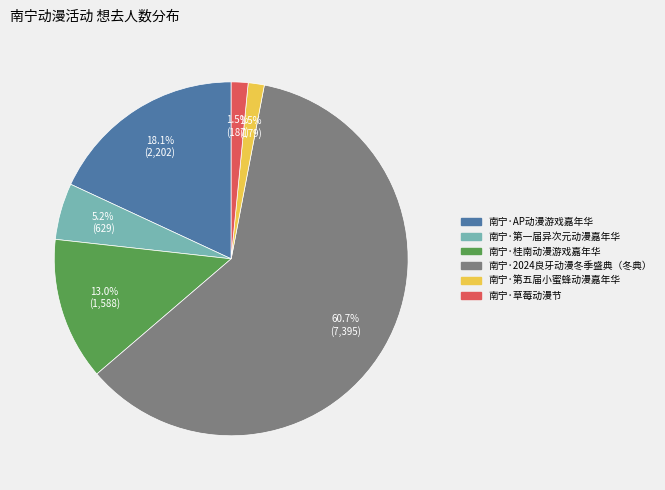

What is the ratio of the value at 南宁·桂南动漫游戏嘉年华 to the value at 南宁·第一届异次元动漫嘉年华?

2.5